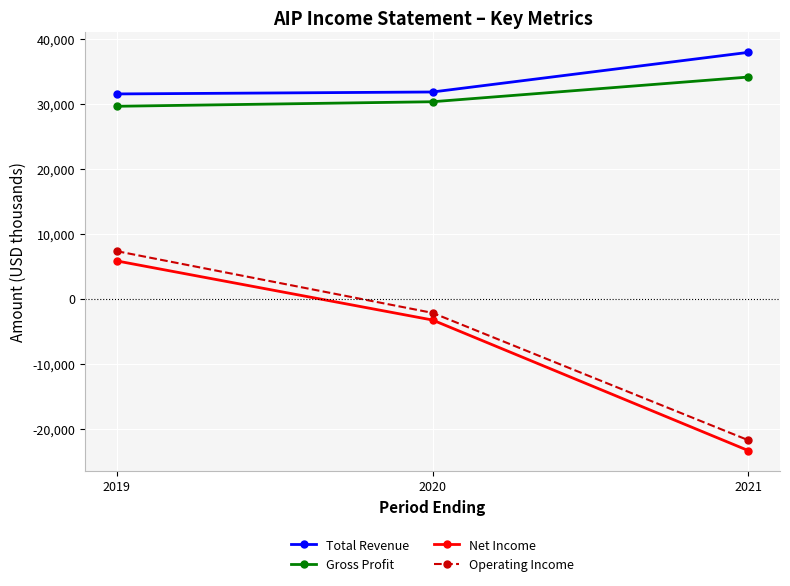

Count the number of data series in this chart.

4